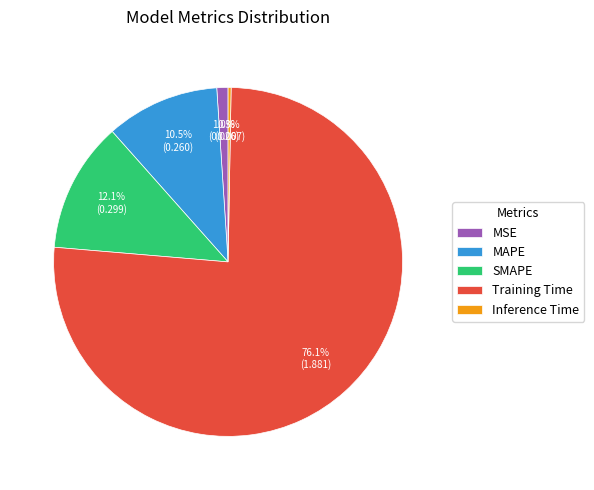

To the nearest percent, what percentage of the pie is Training Time?

76%